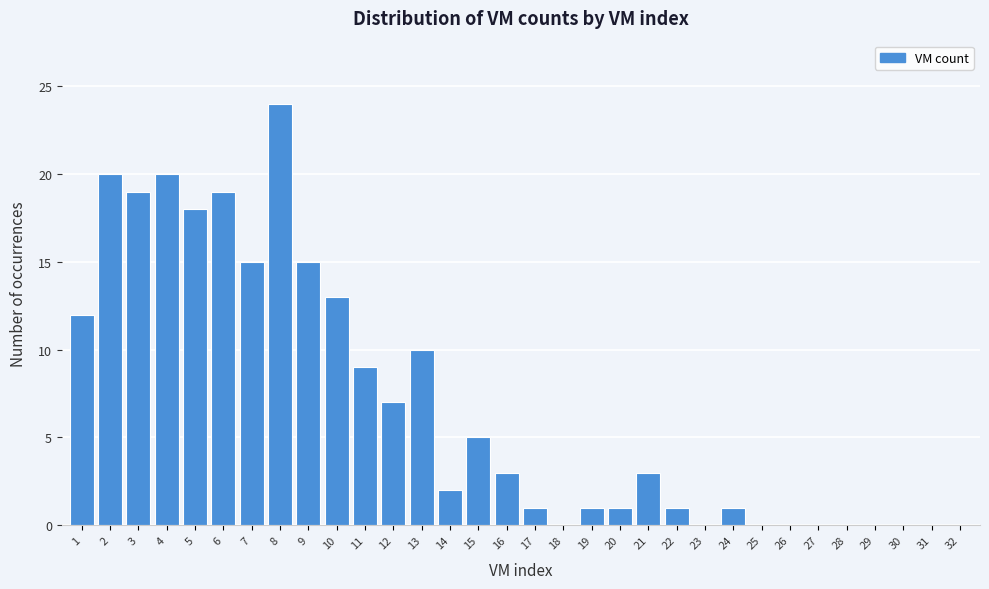

Approximately how many times larger is the value at 8 compared to 15?

4.8